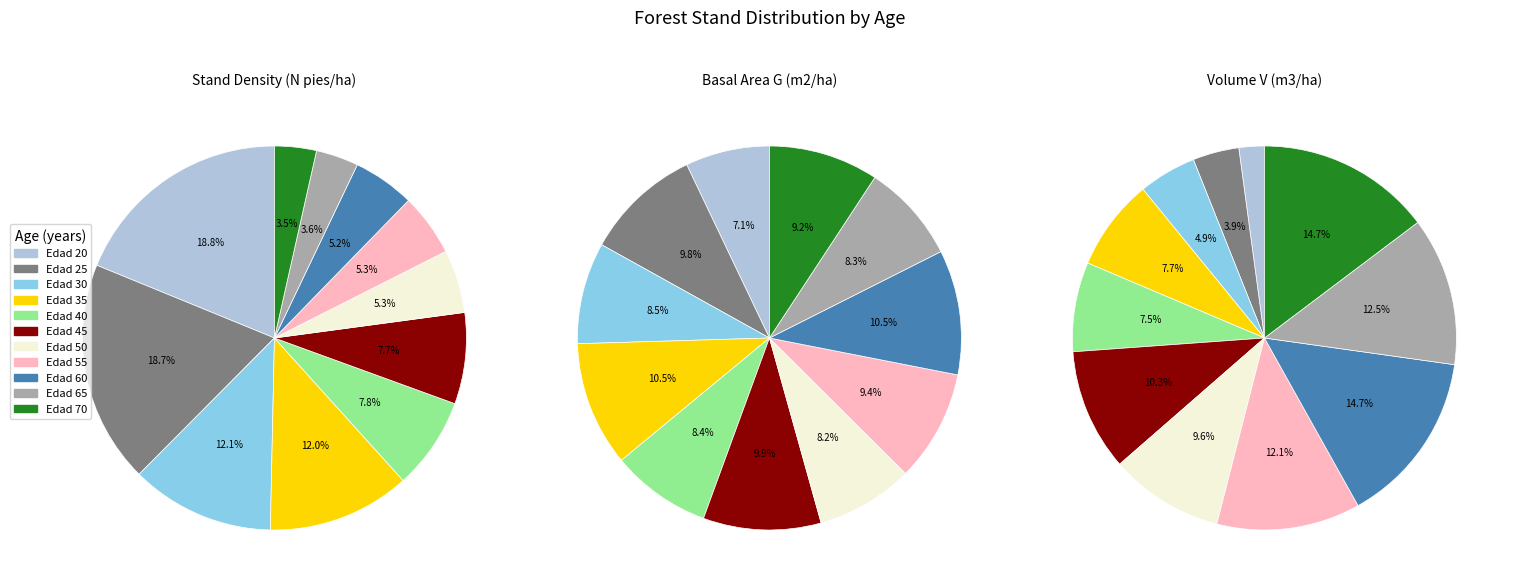

To the nearest percent, what is the average slice percentage?

9%